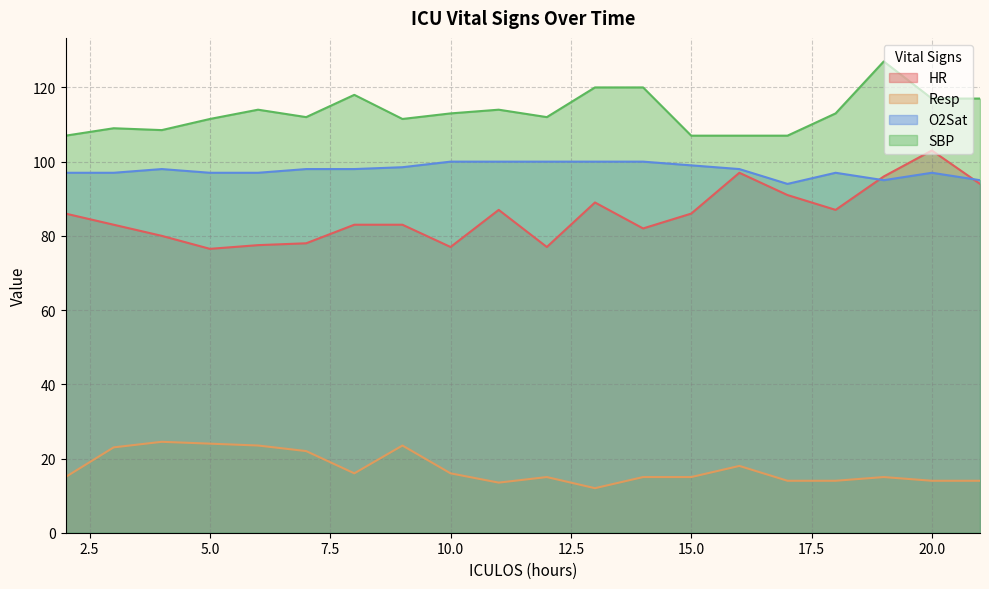

Which series has the widest spread of values?

HR